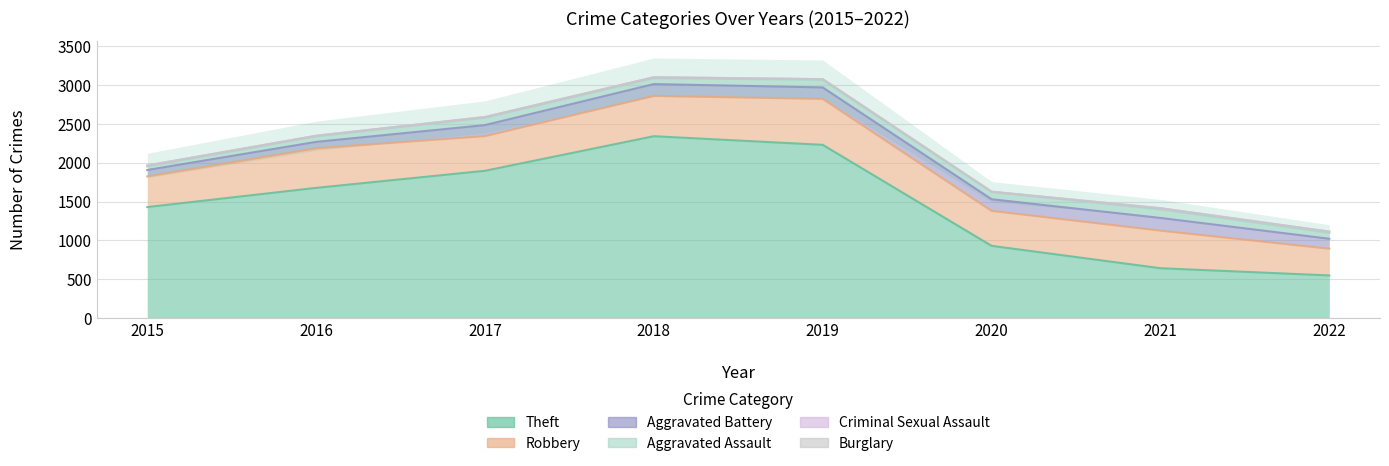

True or false: Burglary and Robbery cross at least once.

False